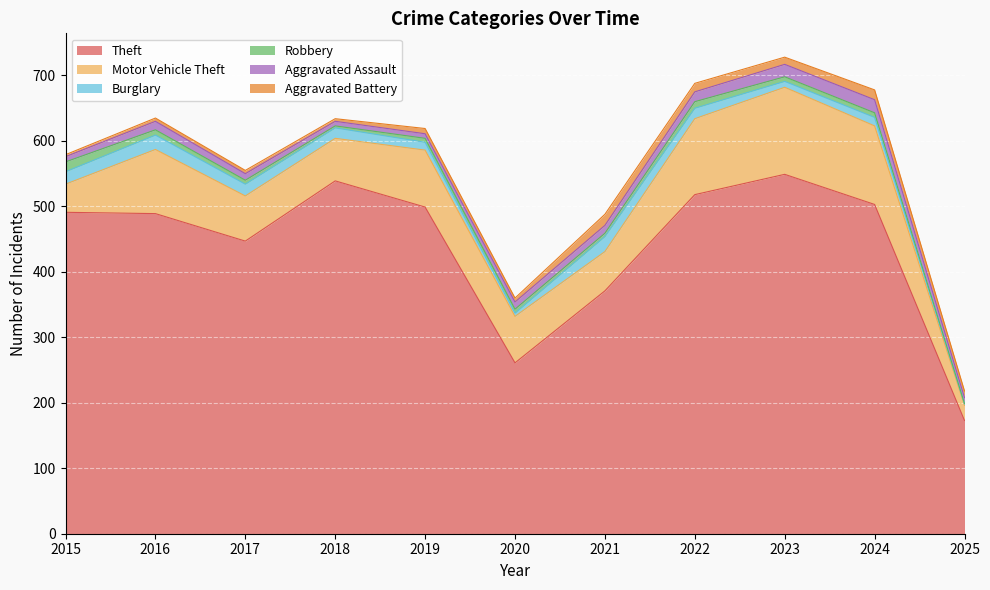

What is the value of the Burglary point at the 10th from the left?

13